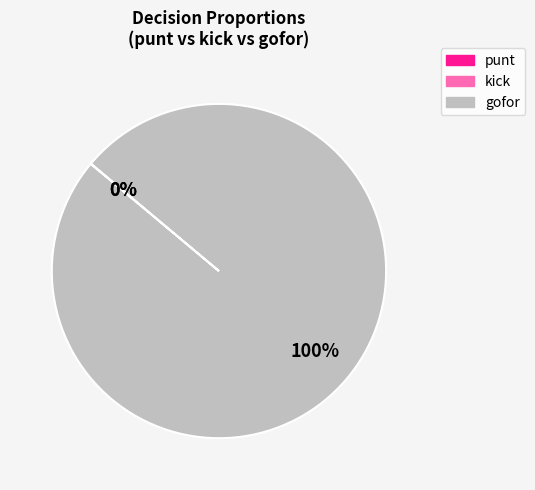

To the nearest percent, what is the average slice percentage?

33%